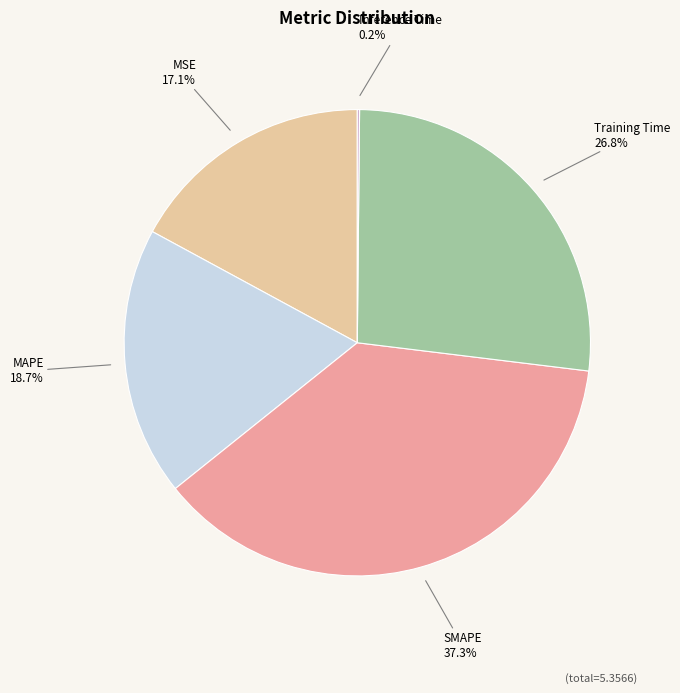

Is there any slice that represents more than half of the pie?

No